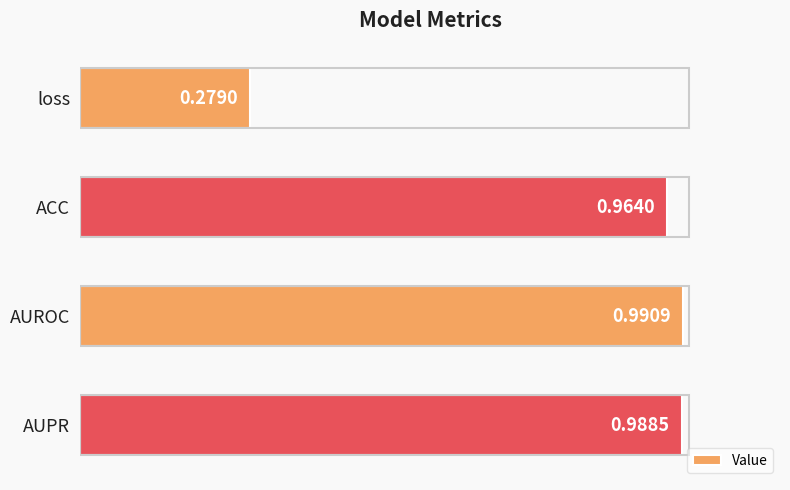

What is the difference between the second highest and minimum values?

0.7